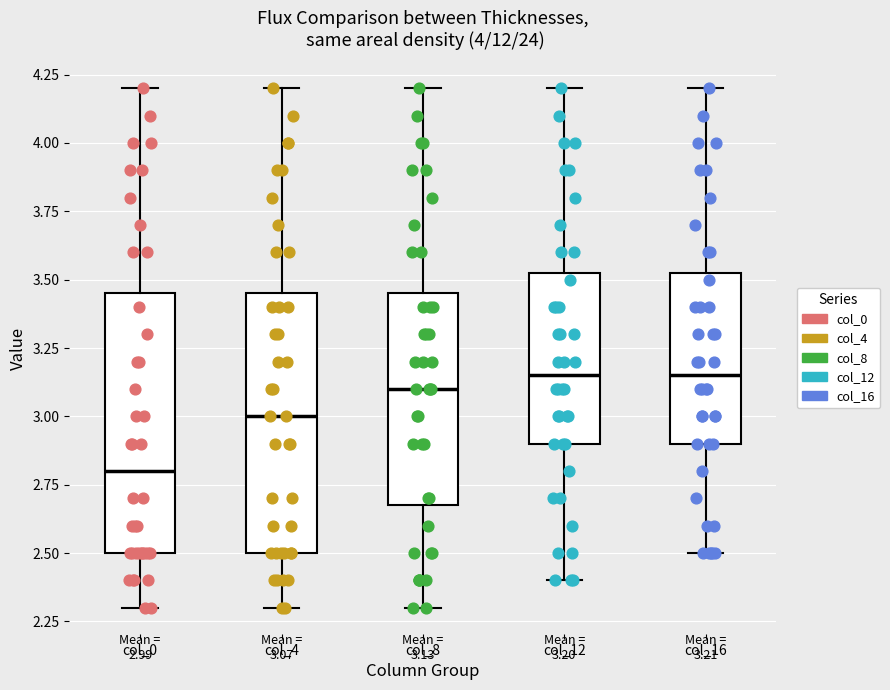

Which box has the lowest median line?

col_0